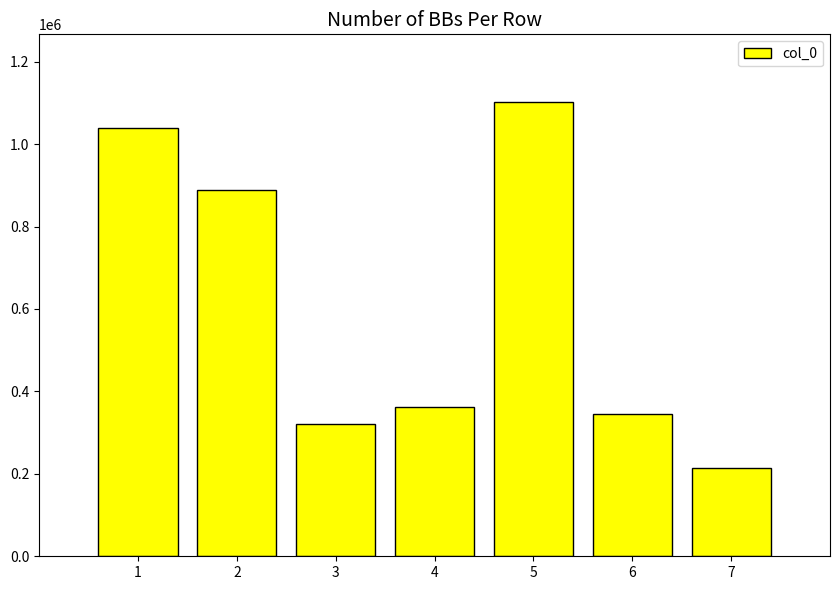

What is the sum of all values?

4269760